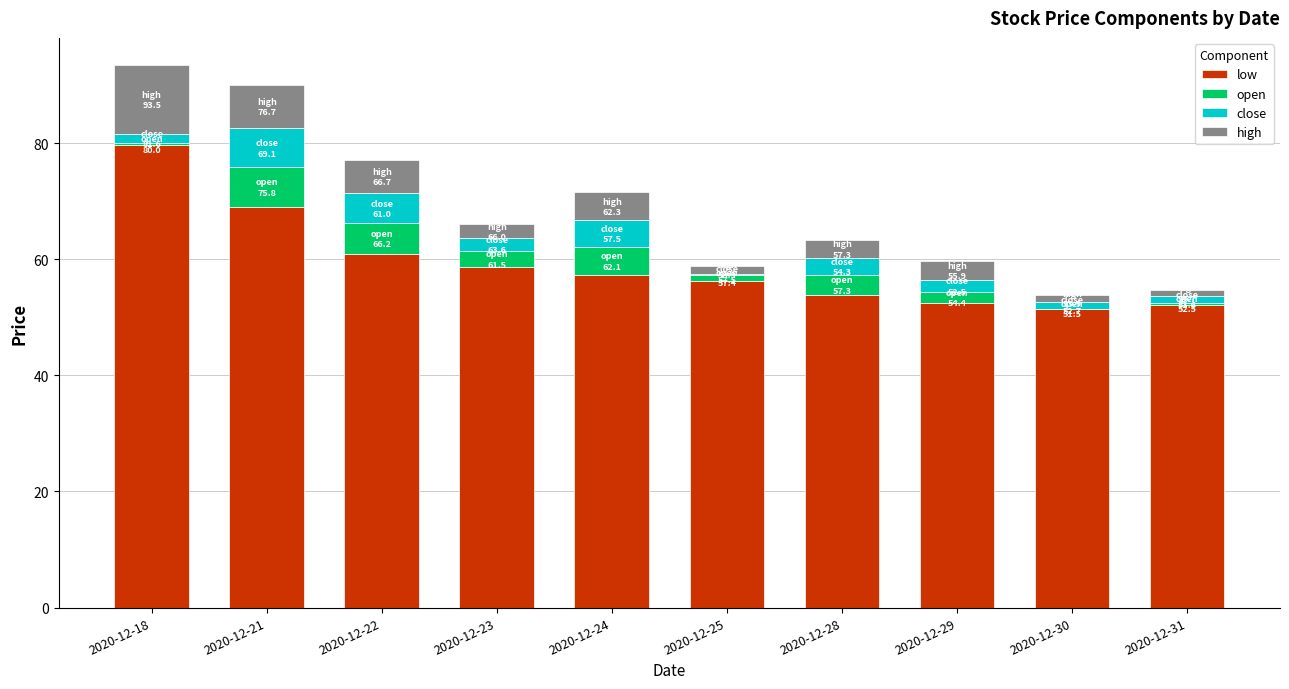

The low series shows 38.4 at 2020-12-25. True or false?

False